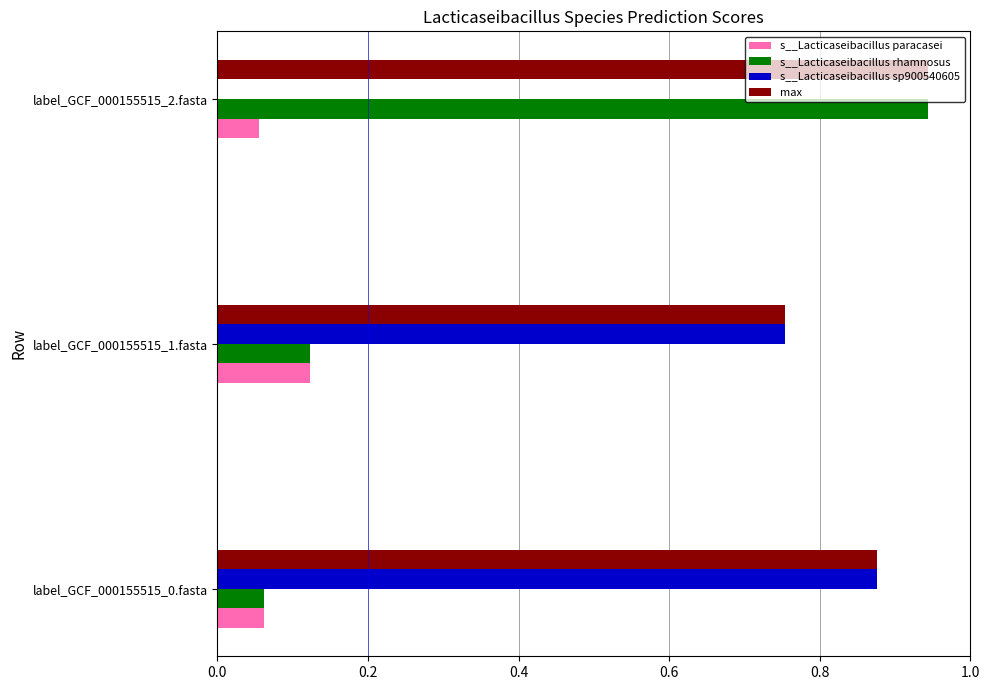

What is the sum of all s__Lacticaseibacillus rhamnosus values?

1.1